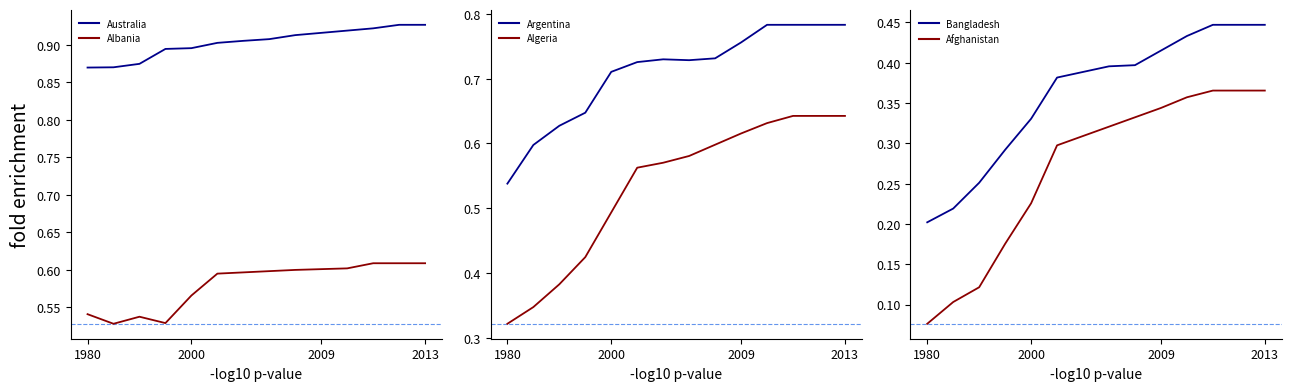

What is the approximate value of Afghanistan at 1980?

0.1